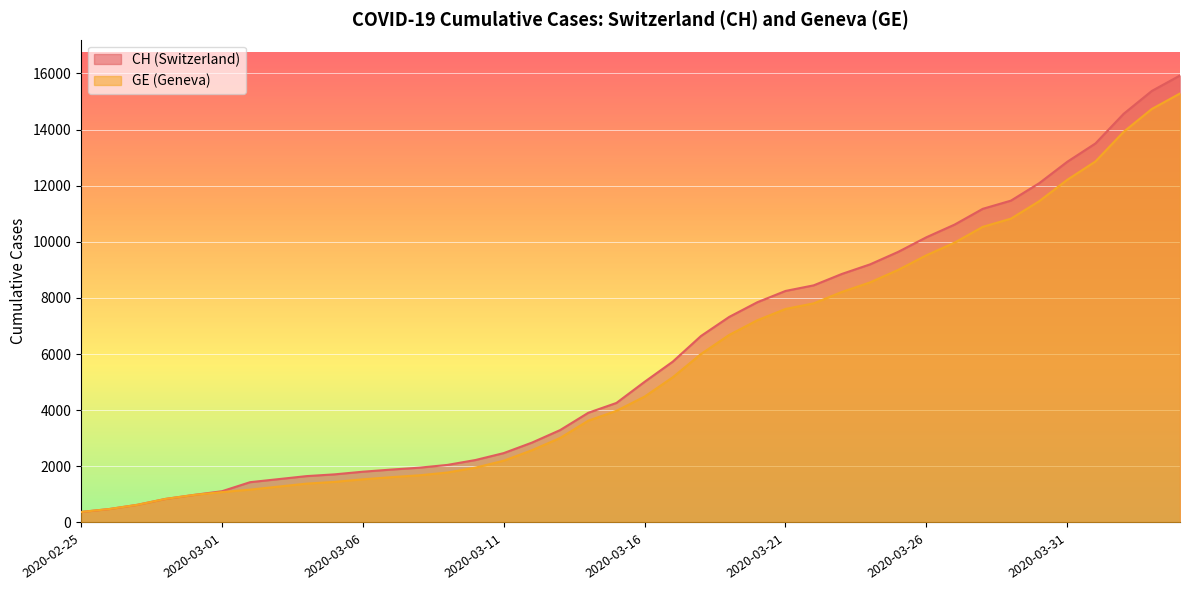

What is the difference between the second highest and second lowest values in the CH series?

14896